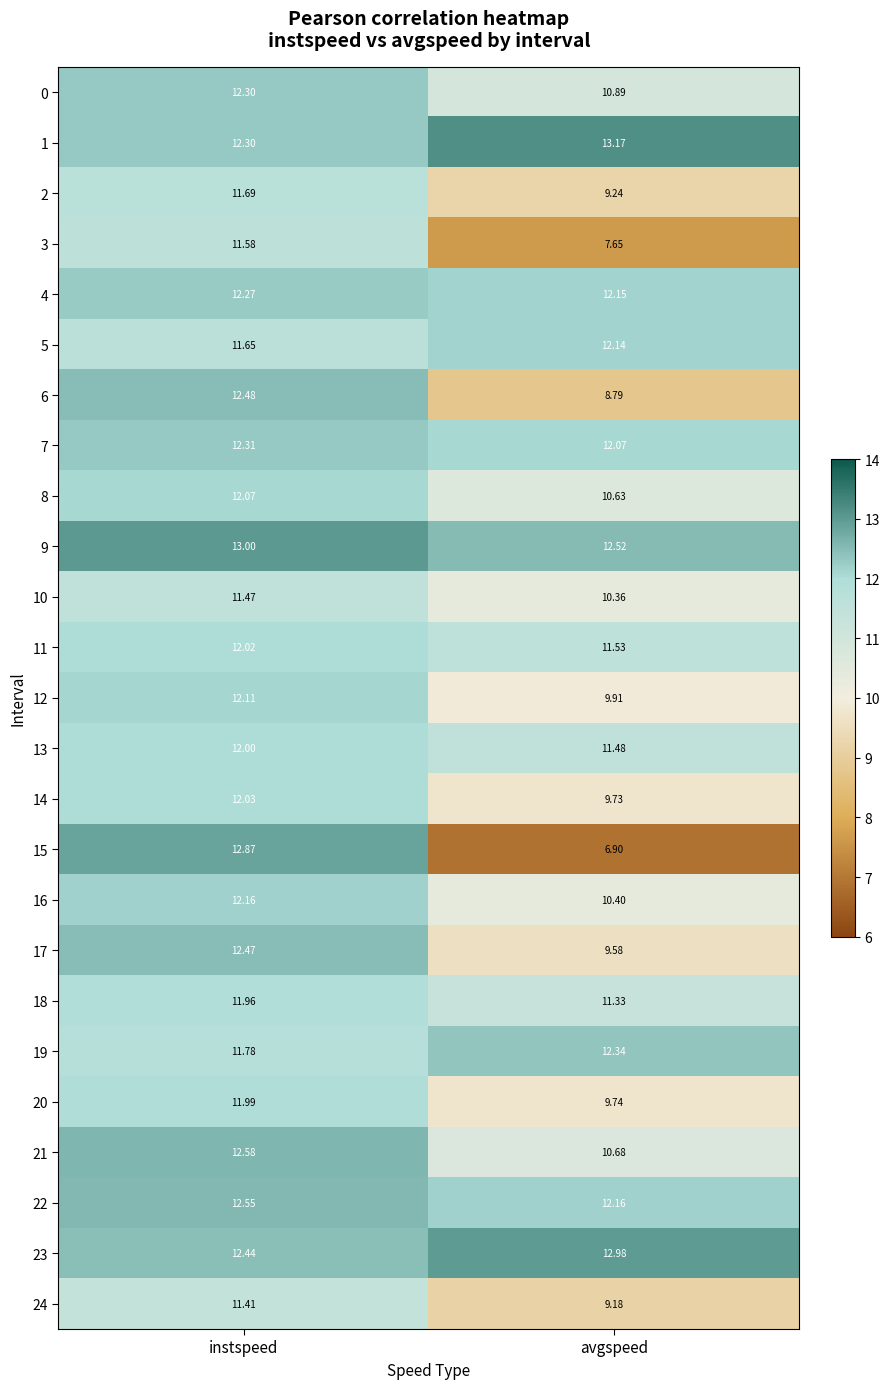

Between instspeed and avgspeed, which series saw the biggest shift?

15